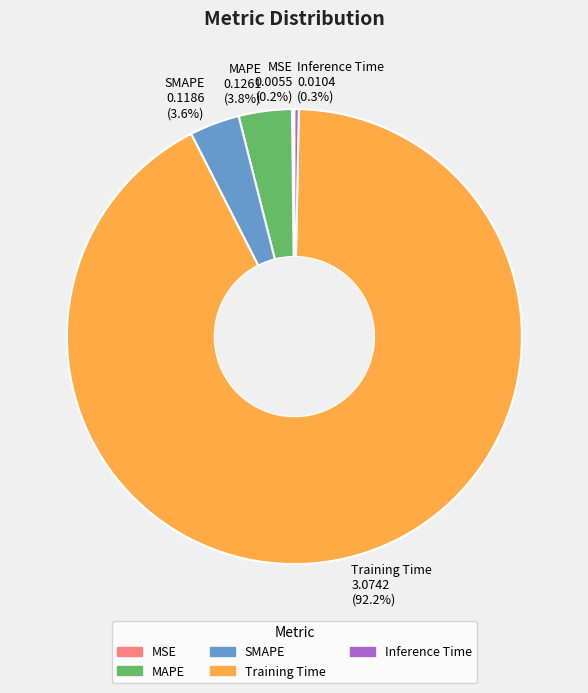

Which slice represents more than half of the pie?

Training Time